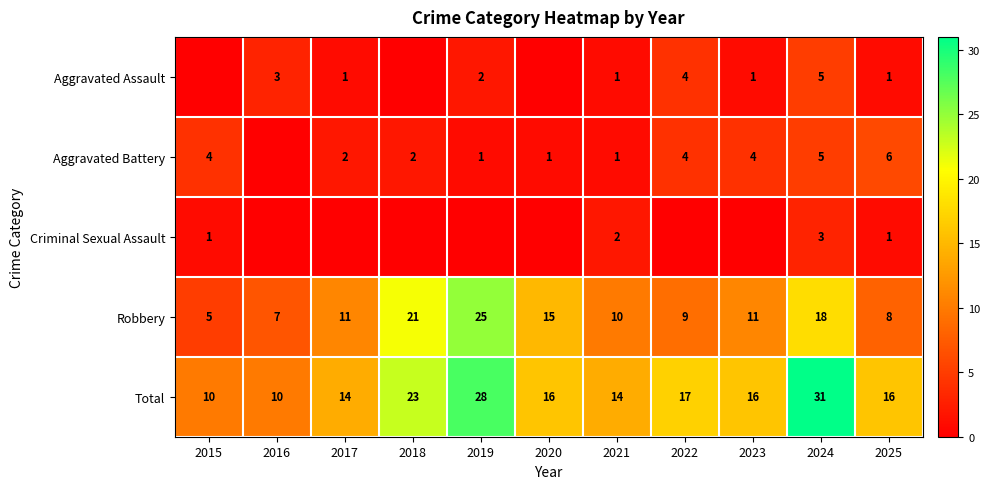

What is the greatest value displayed?

31